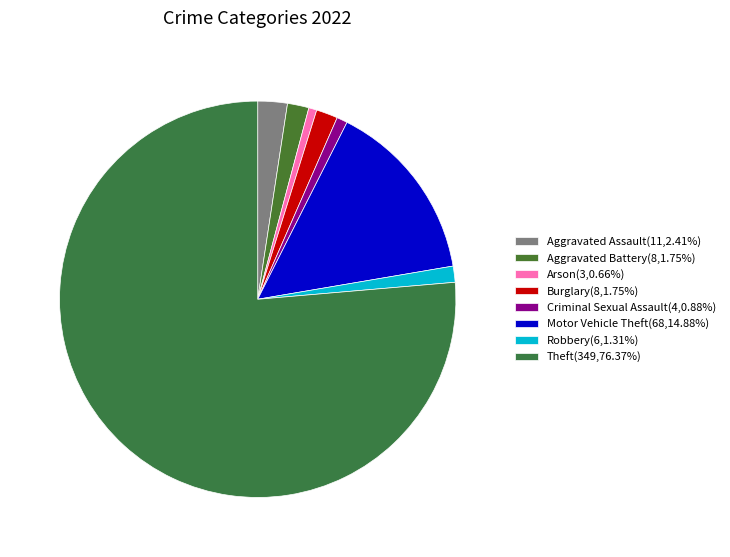

What percentage is NOT represented by Motor Vehicle Theft?

85.1%